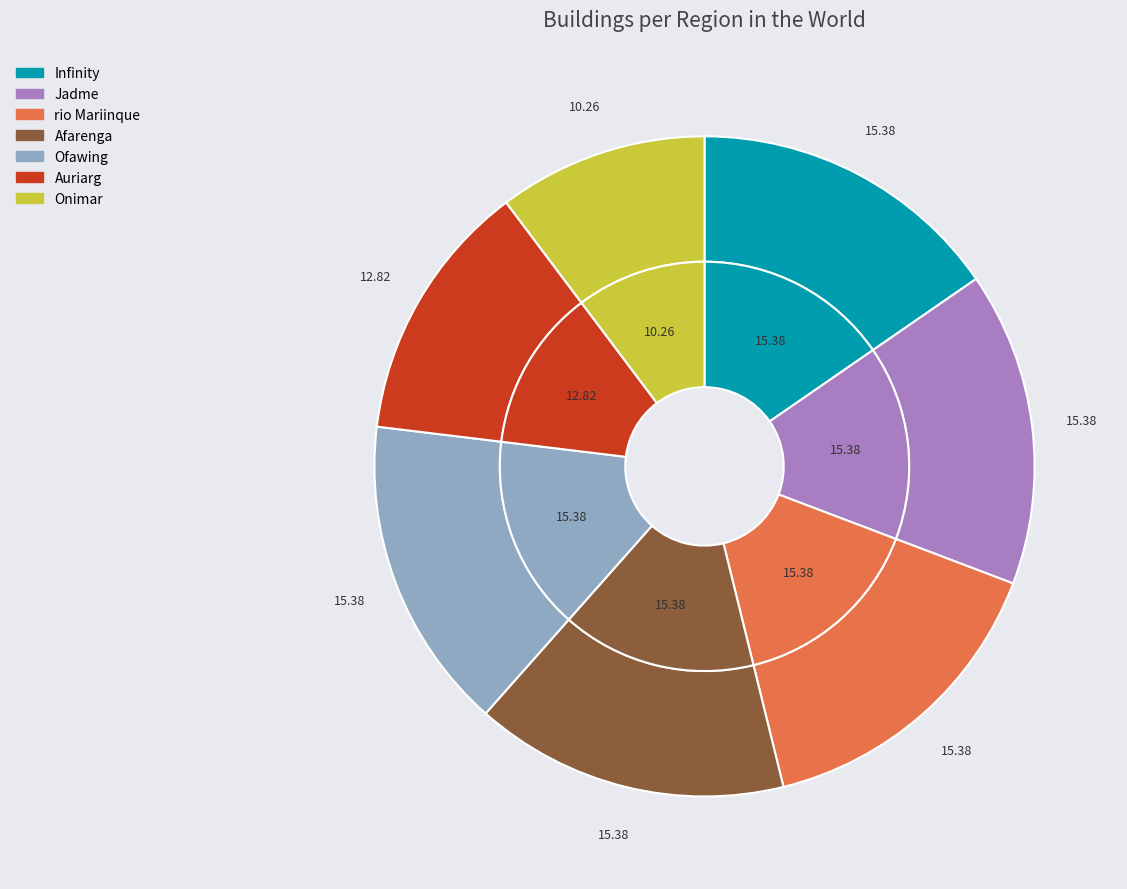

How much of the chart is everything except Jadme?

84.6%